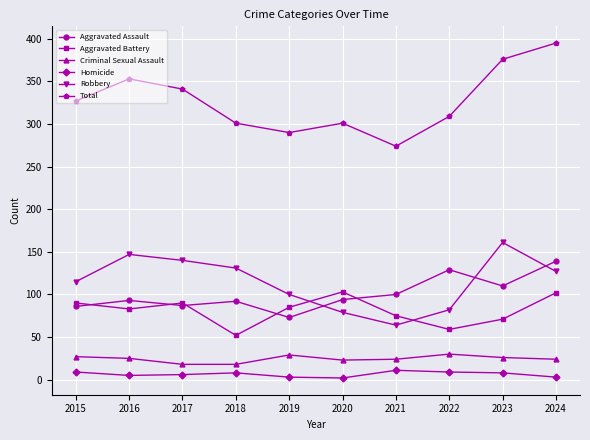

True or false: Aggravated Battery and Total intersect in this chart.

False